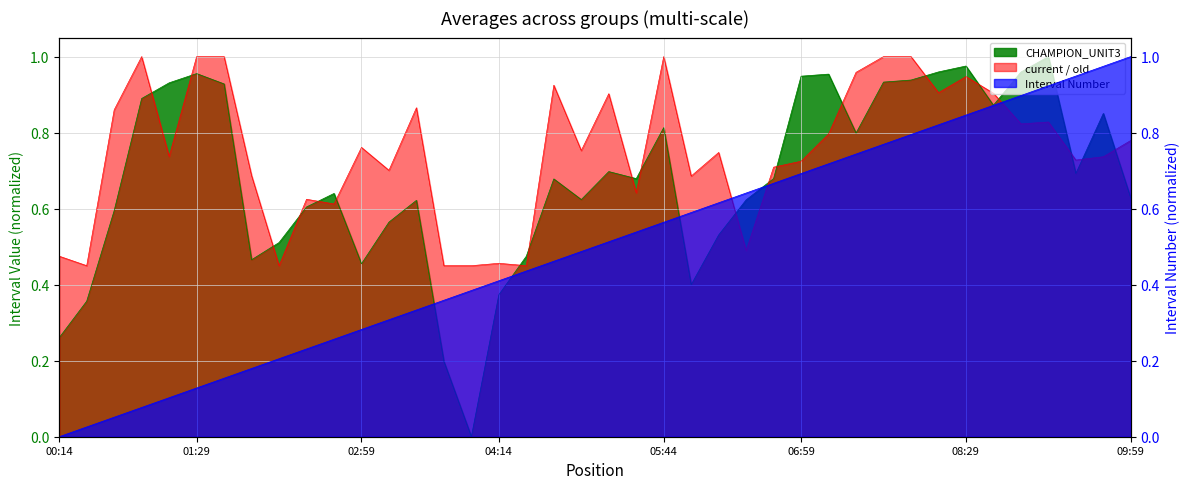

Which label corresponds to the smallest value in the chart?

03:59